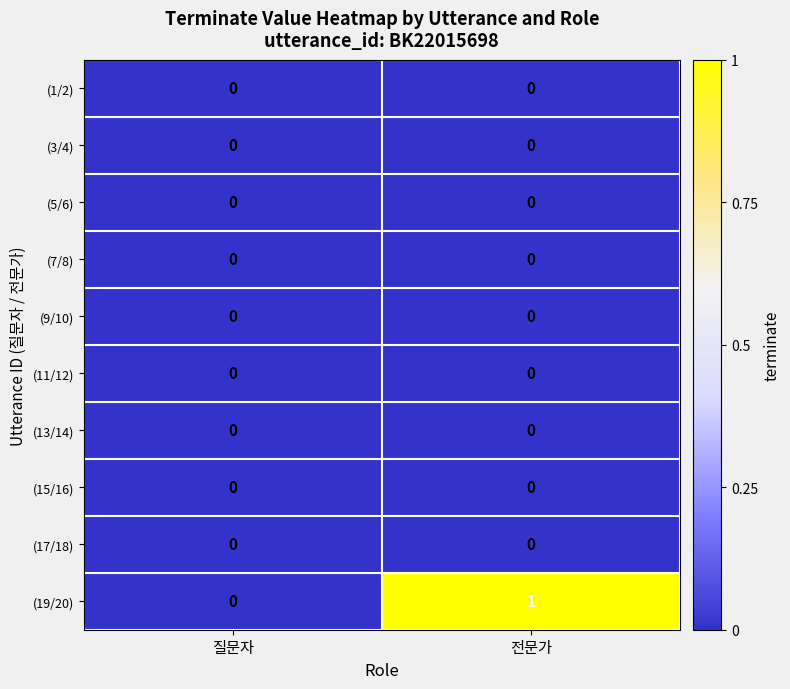

How many categories are shown in the chart?

2